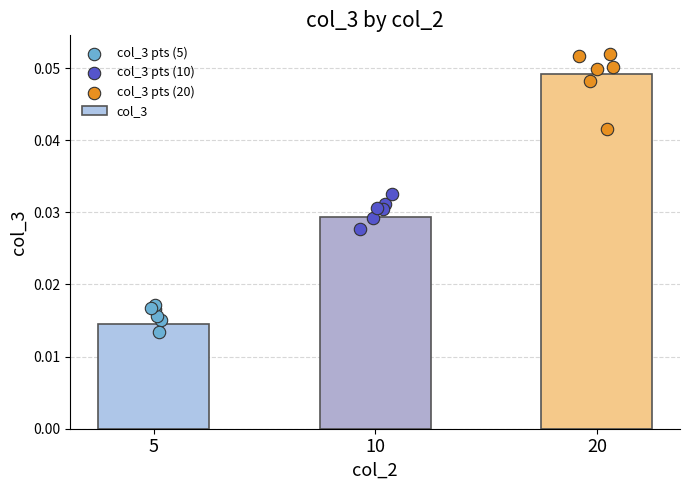

Between 5 and 20, which is larger?

20